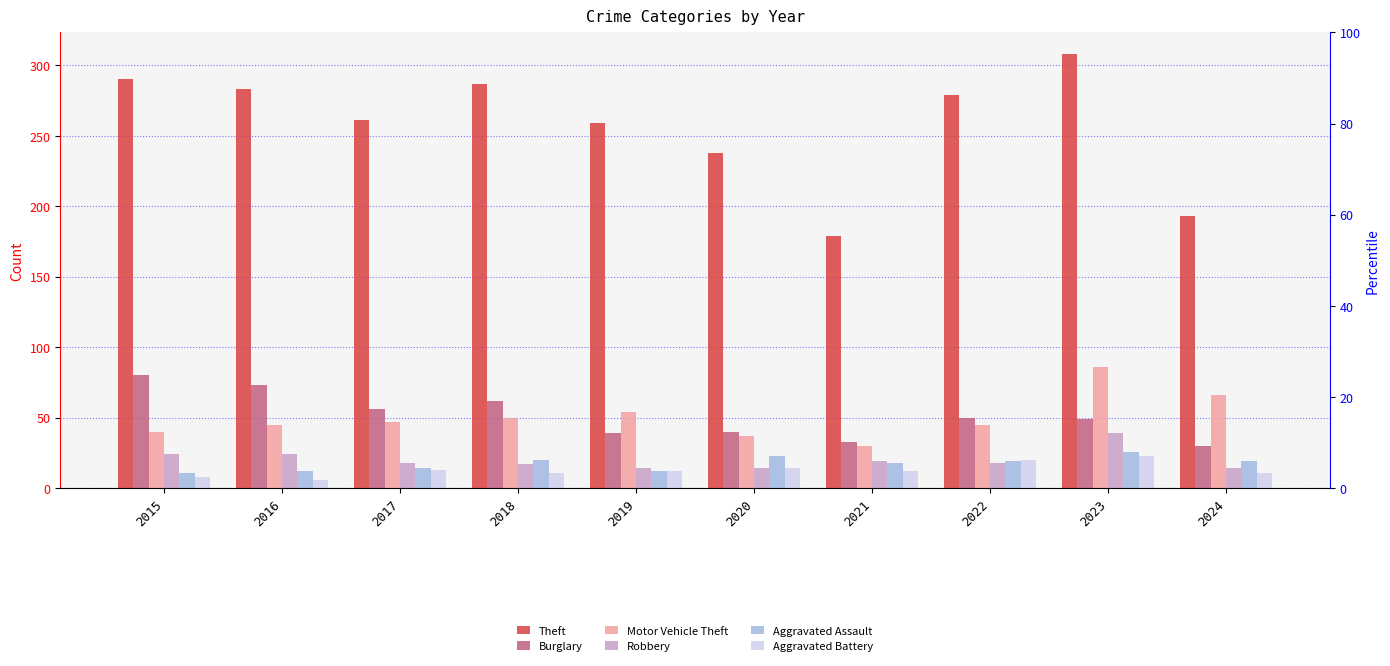

Count the number of data series in this chart.

6